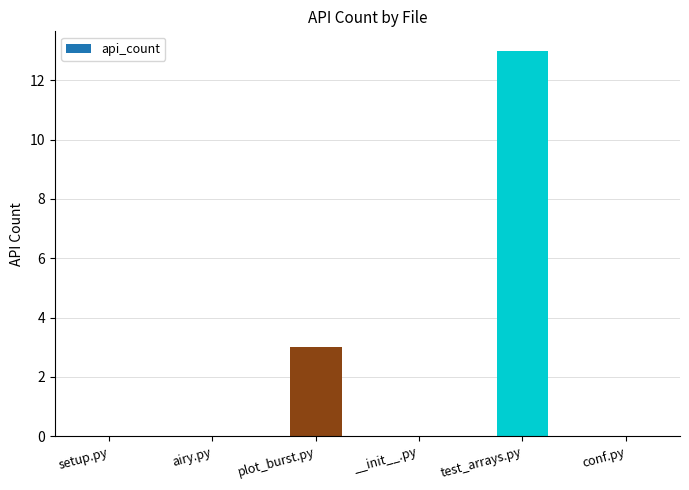

Reading right to left, transcribe all the data shown in this chart.

0	13	0	3	0	0